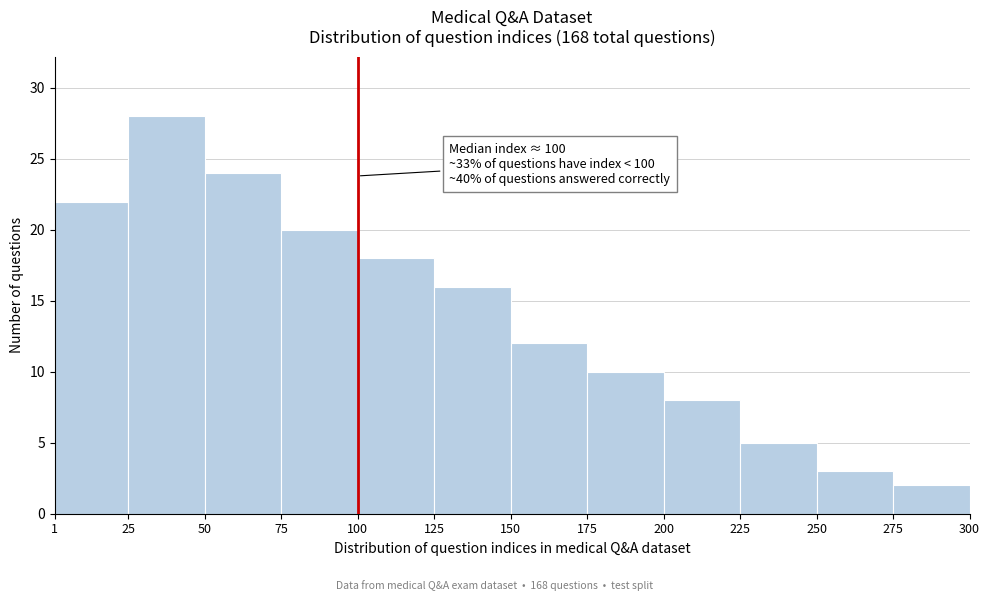

Which range on the x-axis has the tallest bar?

25 to 50